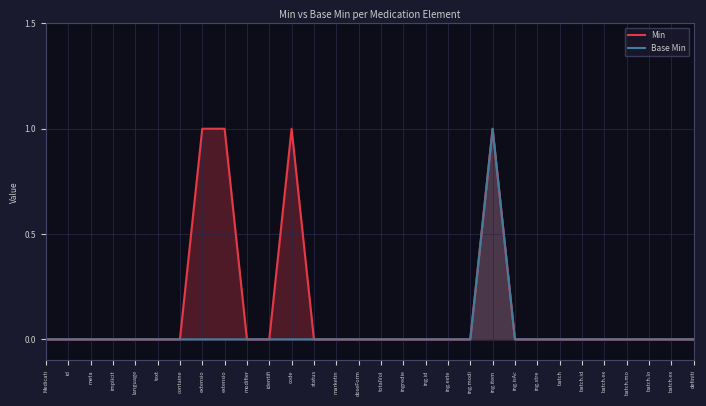

True or false: Base Min and Min intersect in this chart.

False